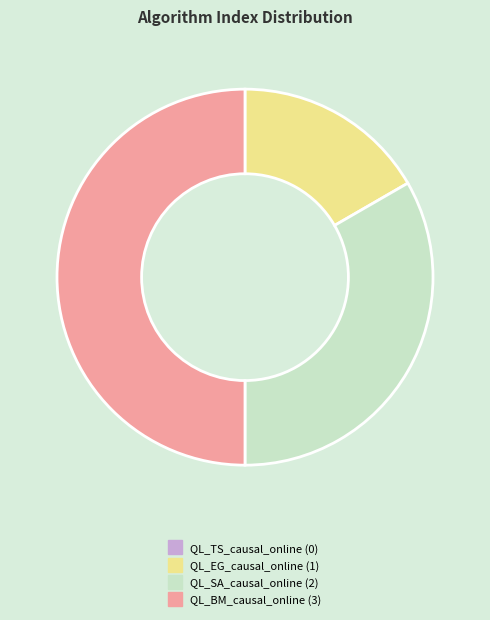

The QL_EG_causal_online slice represents 9% of the pie. True or false?

False